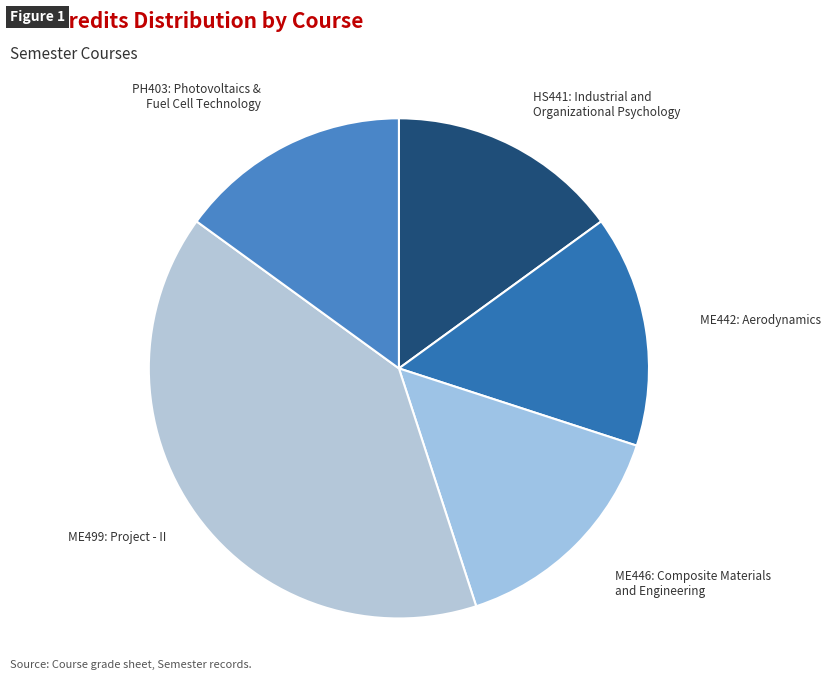

How many segments does this pie chart have?

5